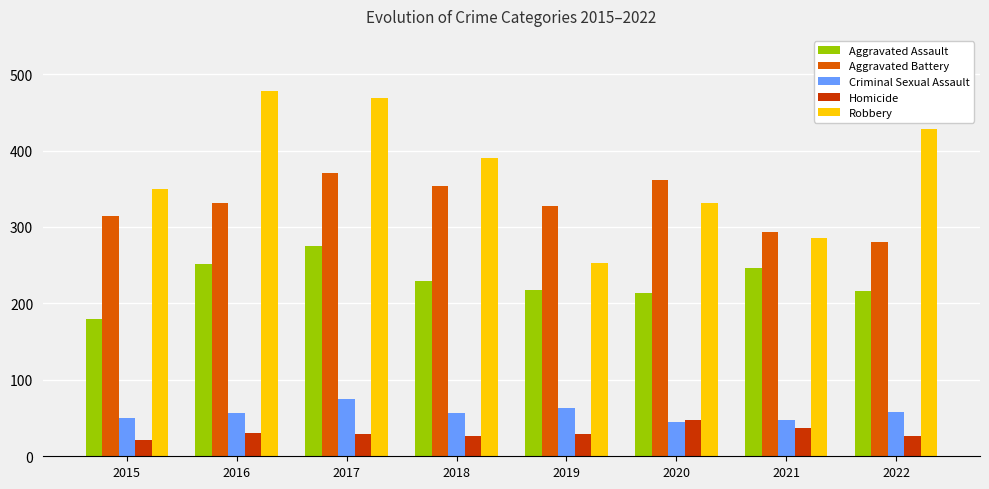

What is the sum of the Homicide values at 2020 and 2018?

74